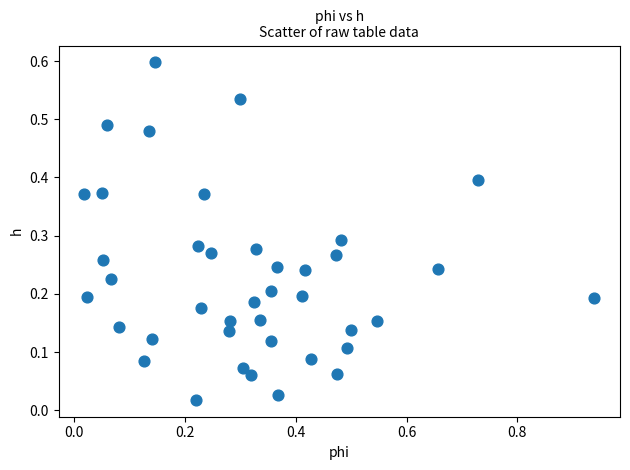

What is the range of X values (max minus min)?

0.9